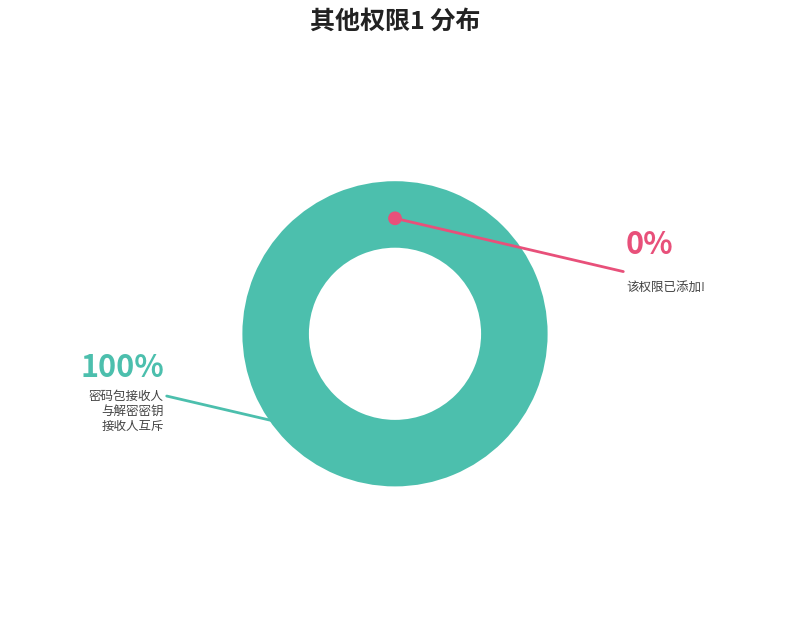

To the nearest percent, what is the difference between the 该权限已添加! and 不能同时选择密码包接收人和解密秘钥接收人 slice percentages?

100%